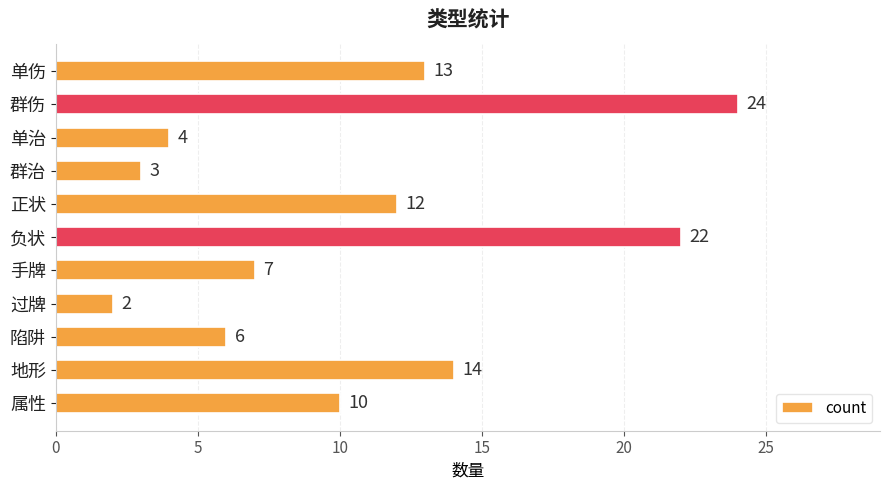

What is the value of the 7th bar from the top?

7